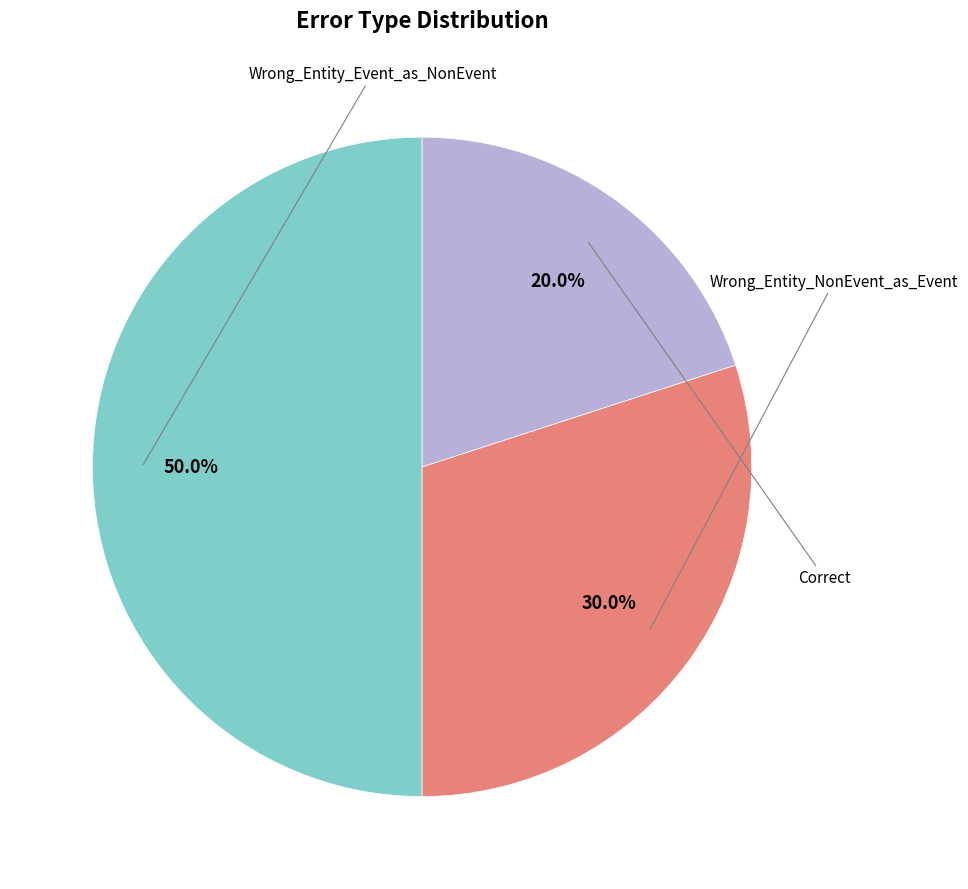

Which slice is the smallest?

Correct